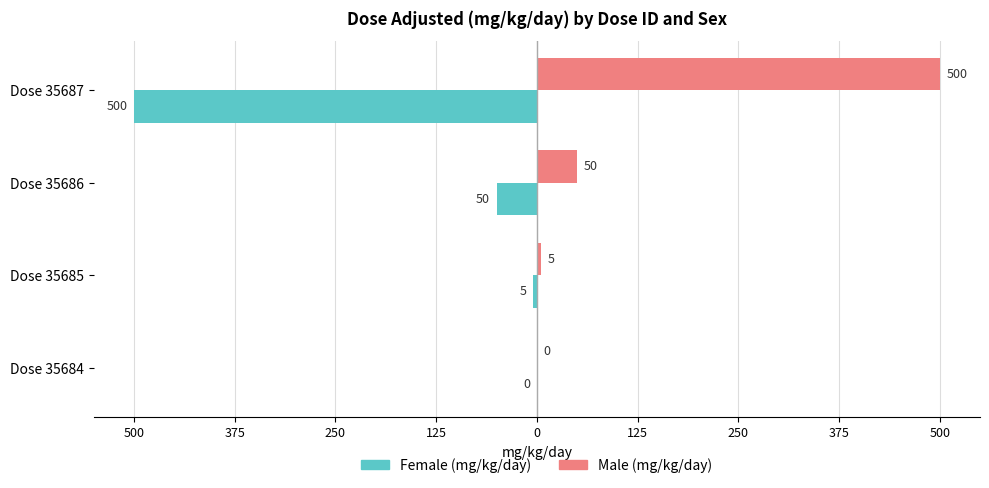

What are all the series names shown in the legend?

Female (mg/kg/day), Male (mg/kg/day)